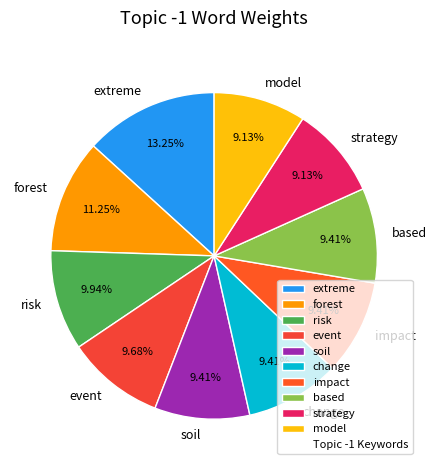

What is the largest slice in the pie chart?

extreme